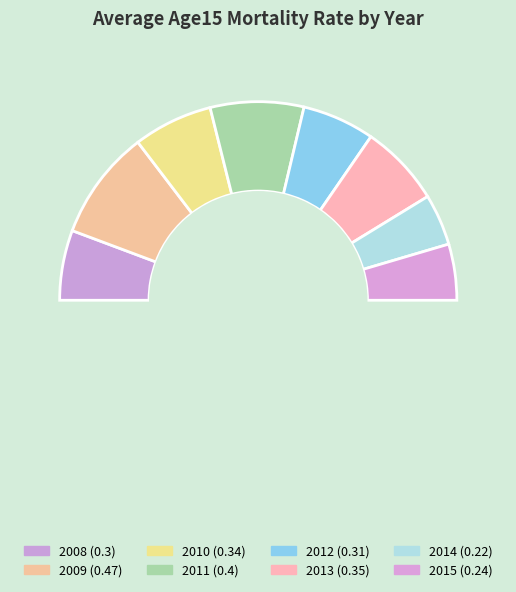

To the nearest percent, what is the combined percentage of 2013 and 2011?

29%